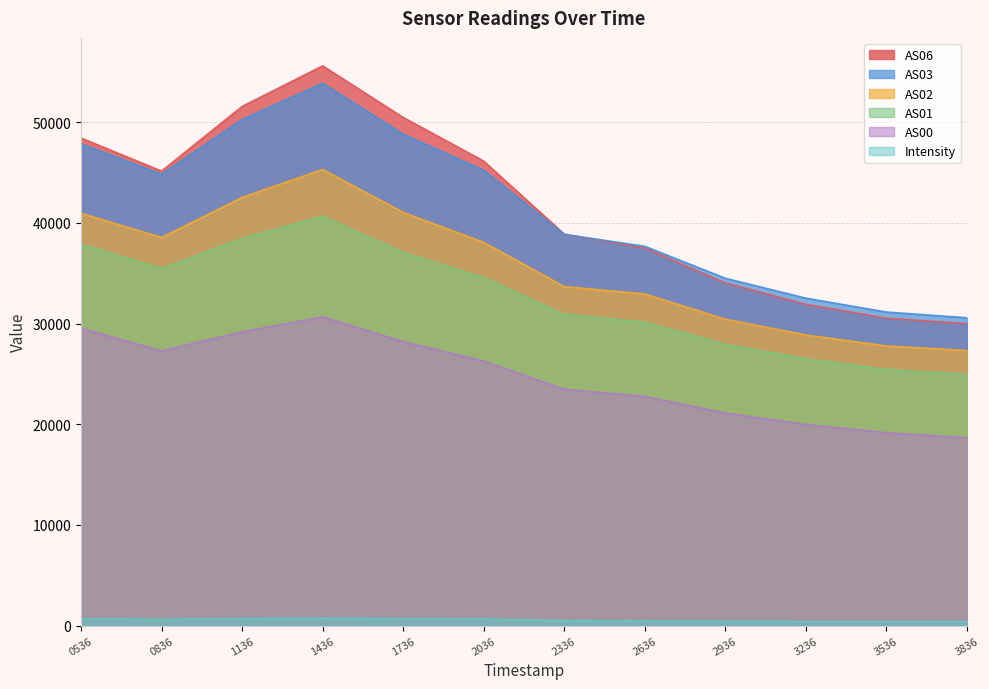

Which category has the lowest value in the AS06 series?

3836